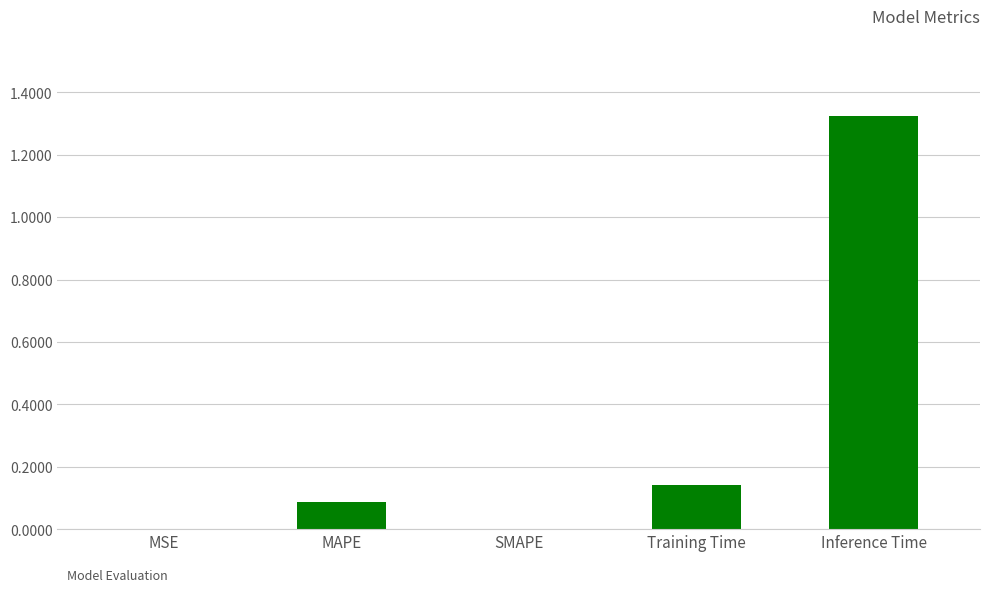

What is the change in value from MAPE to SMAPE?

-0.1